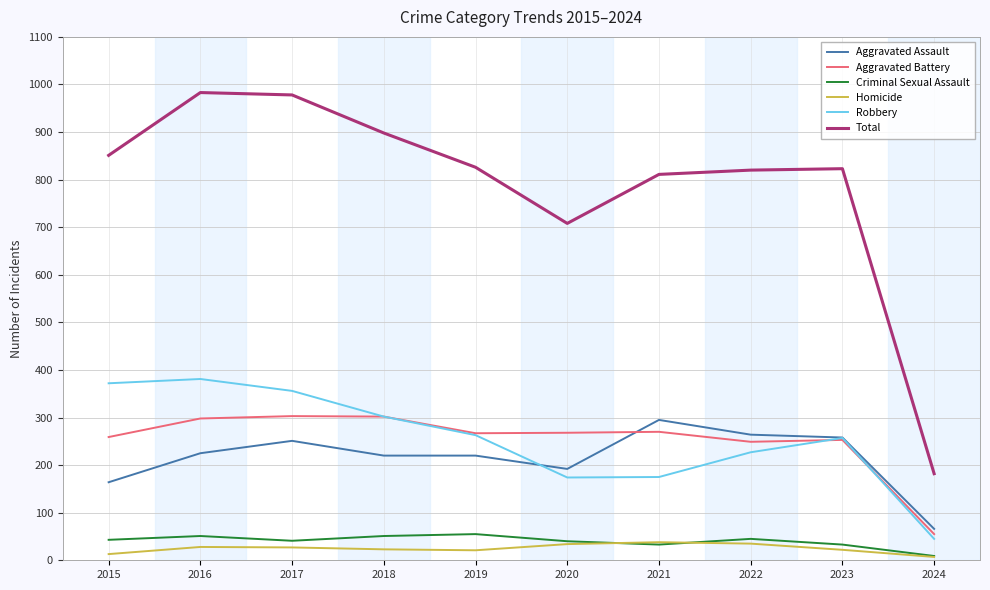

What are all the series names shown in the legend?

Aggravated Assault, Aggravated Battery, Criminal Sexual Assault, Homicide, Robbery, Total